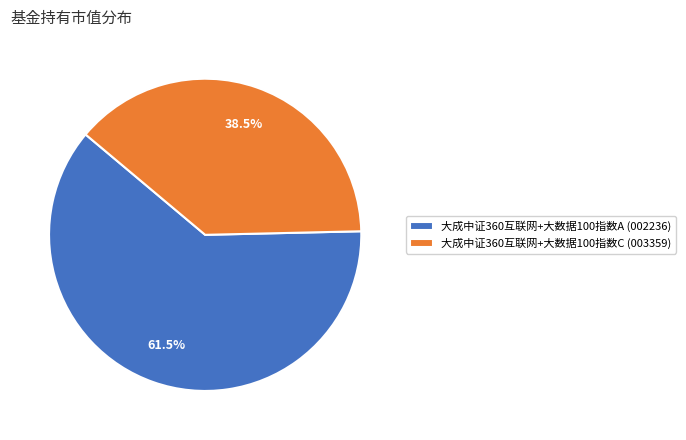

What percentage do 大成中证360互联网+大数据100指数C and 大成中证360互联网+大数据100指数A together represent?

100.0%